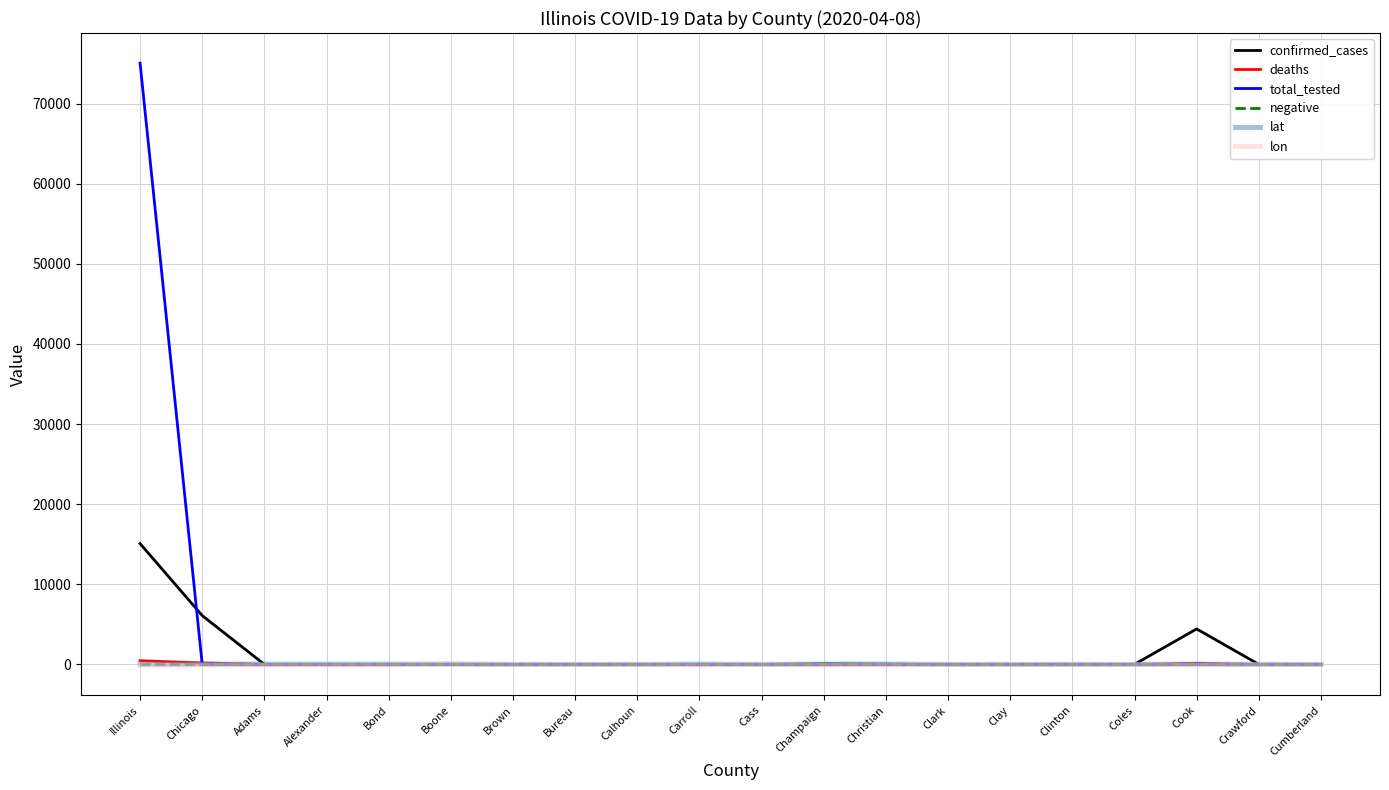

How many values in the total_tested series exceed 0?

1